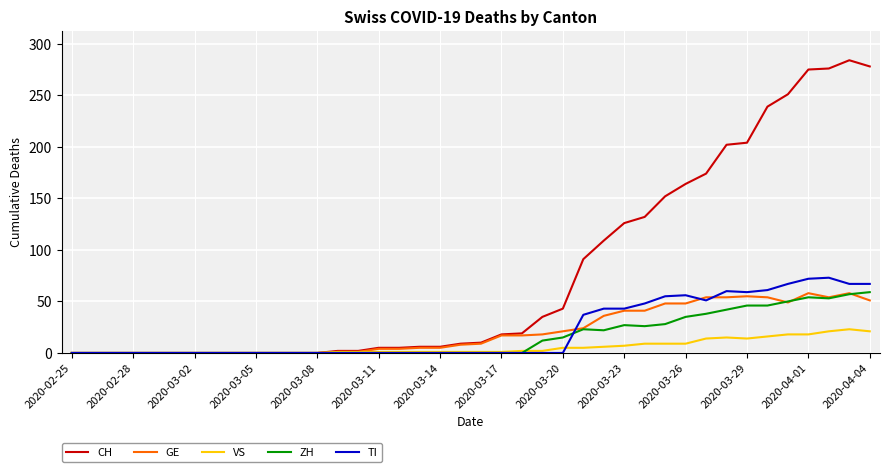

Which series has the largest total across all categories?

CH